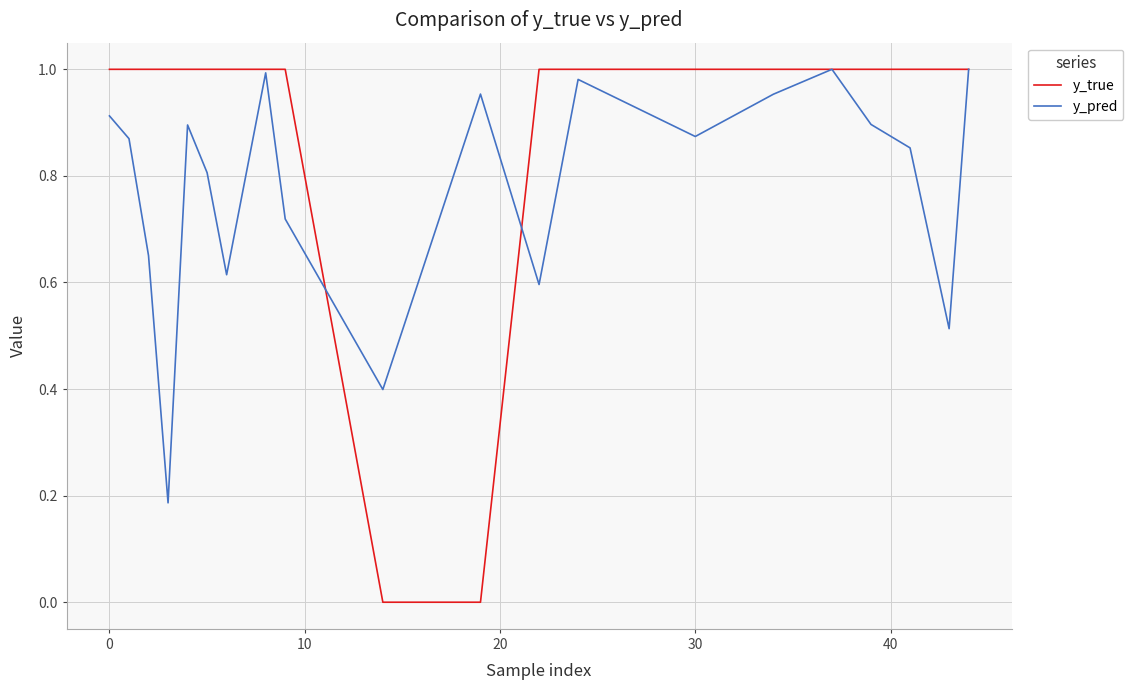

List the series in order of their overall mean, lowest first.

y_pred, y_true